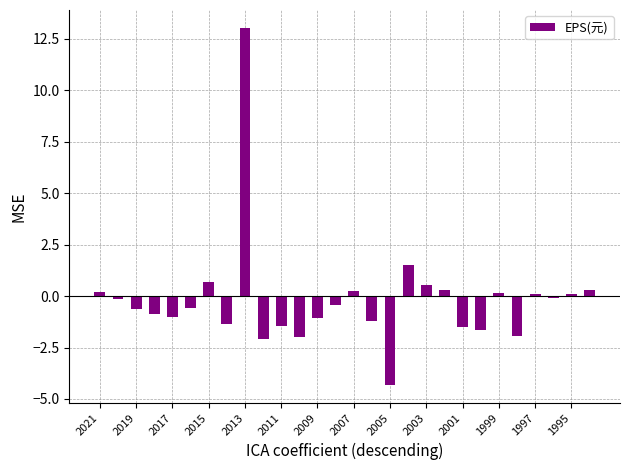

What is the greatest value displayed?

13.0